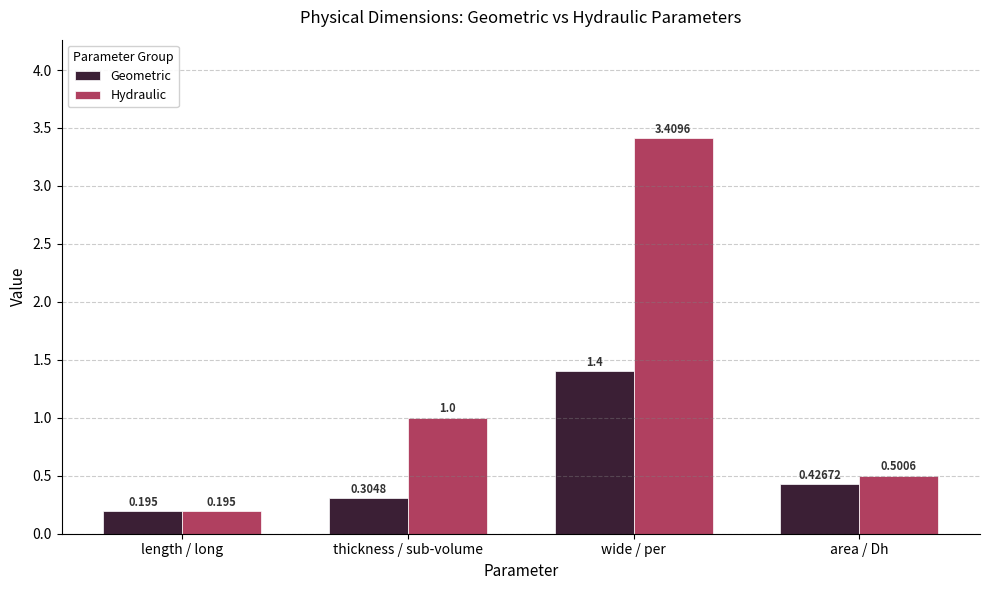

List the series in order of their peak value, lowest first.

Geometric, Hydraulic